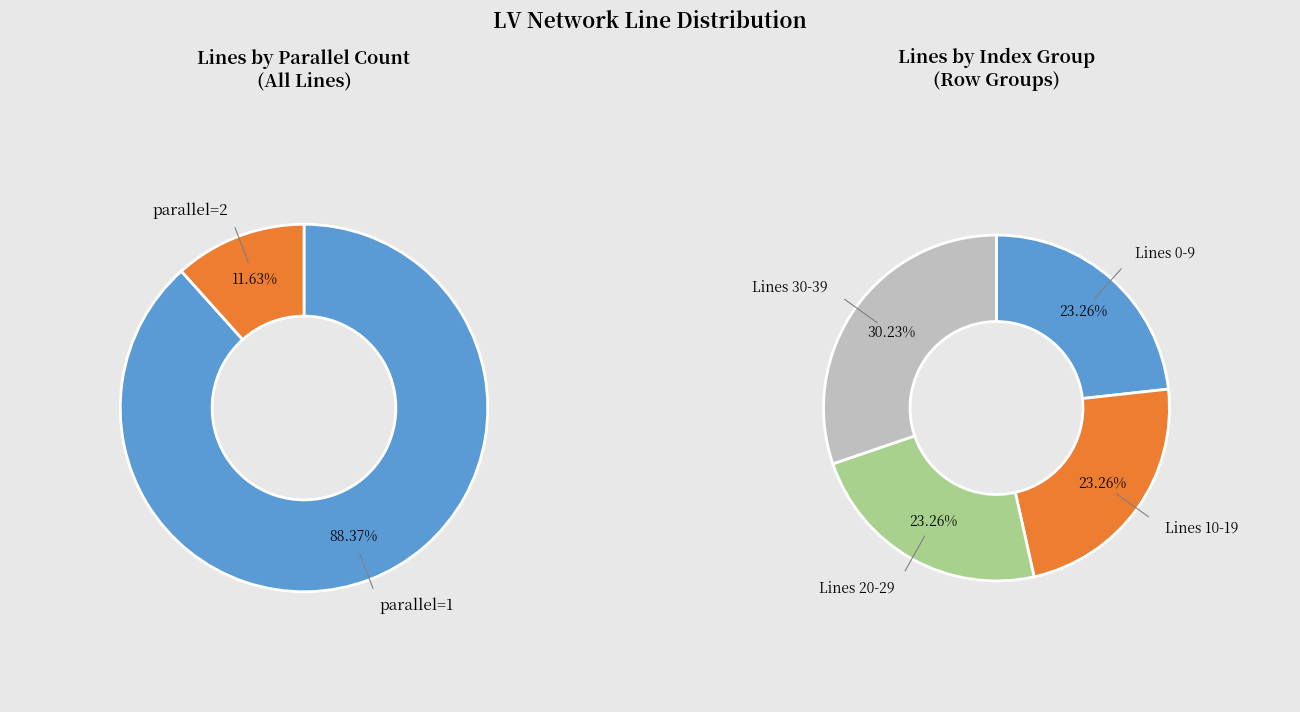

What percentage is the parallel=2 slice, to the nearest percent?

12%